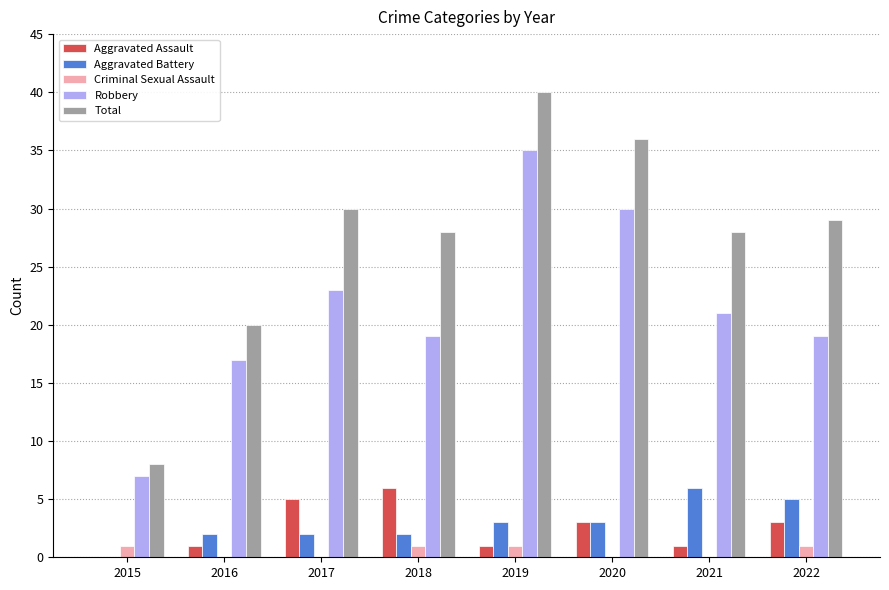

Which series has the widest spread of values?

Total